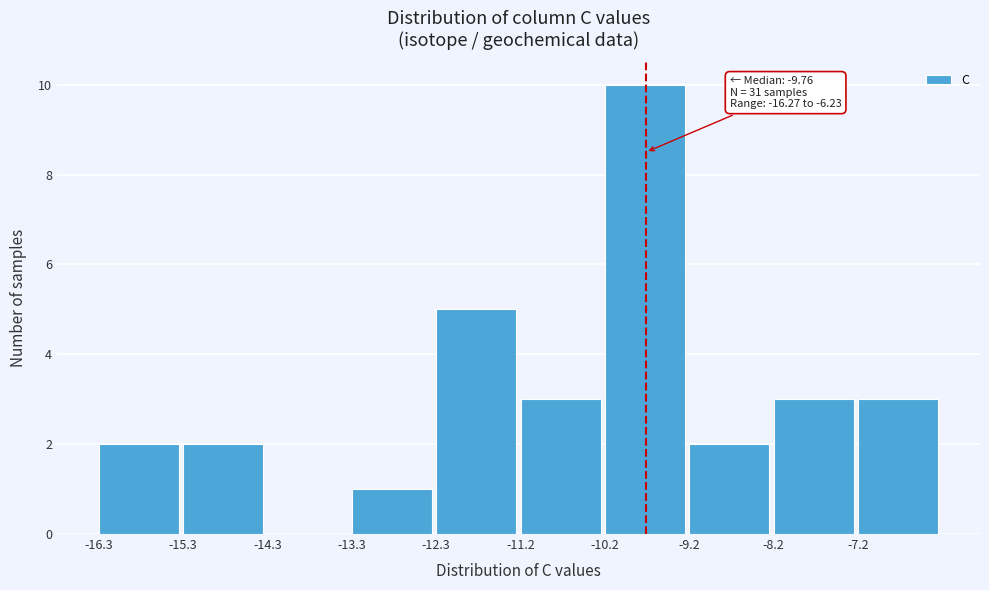

Over which range of the x-axis is the bar tallest?

-10.2 to -9.2